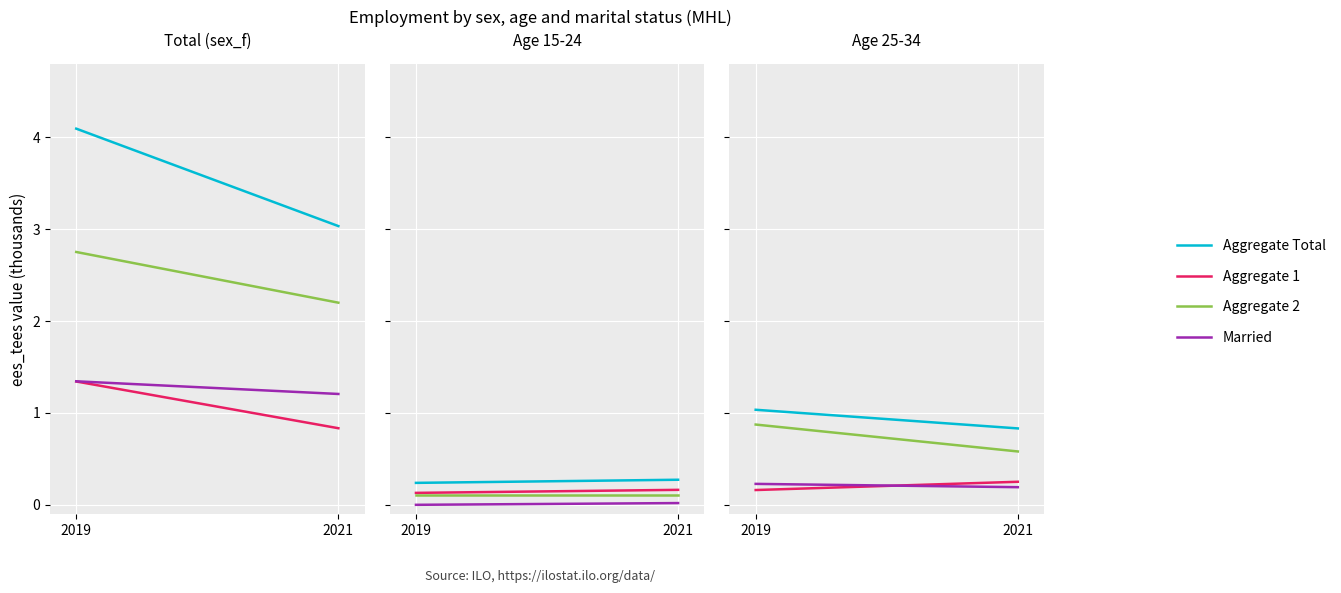

What is the approximate value of Married at 2021?

0.2